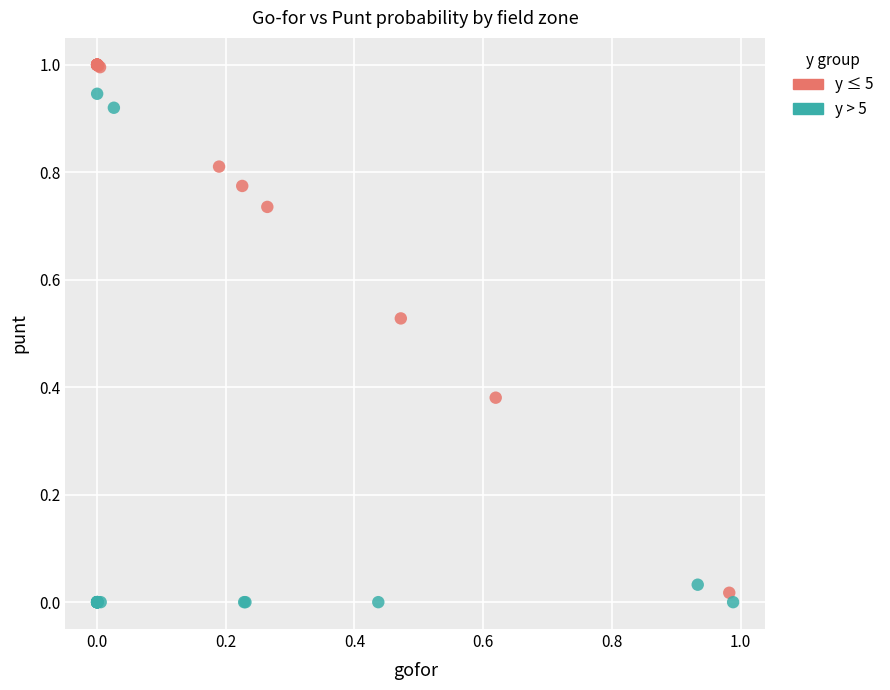

Which series has the widest spread of Y values?

y ≤ 5